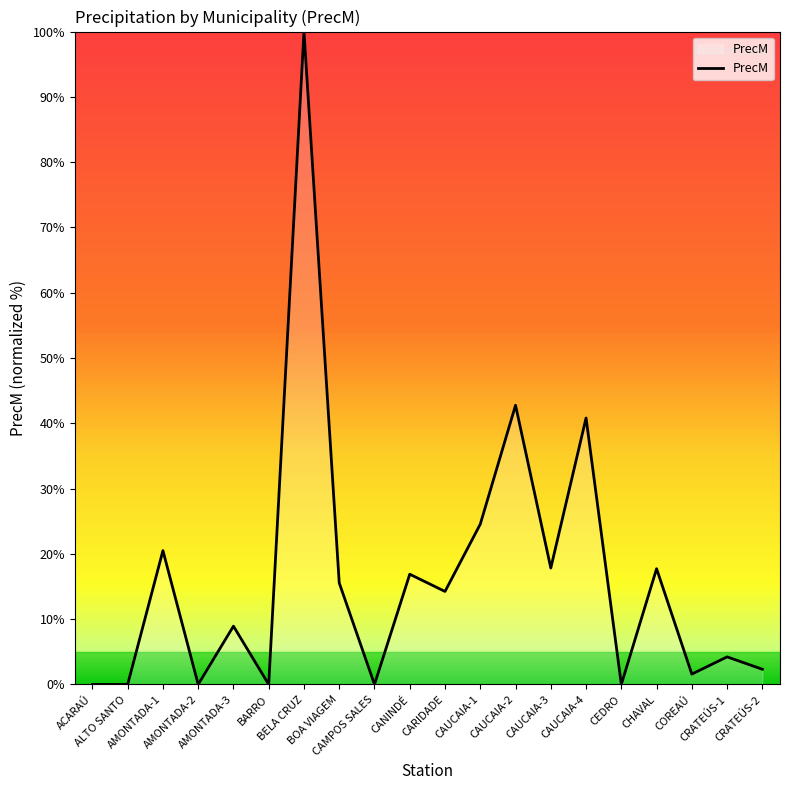

Where does the data first go above 14?

AMONTADA-1